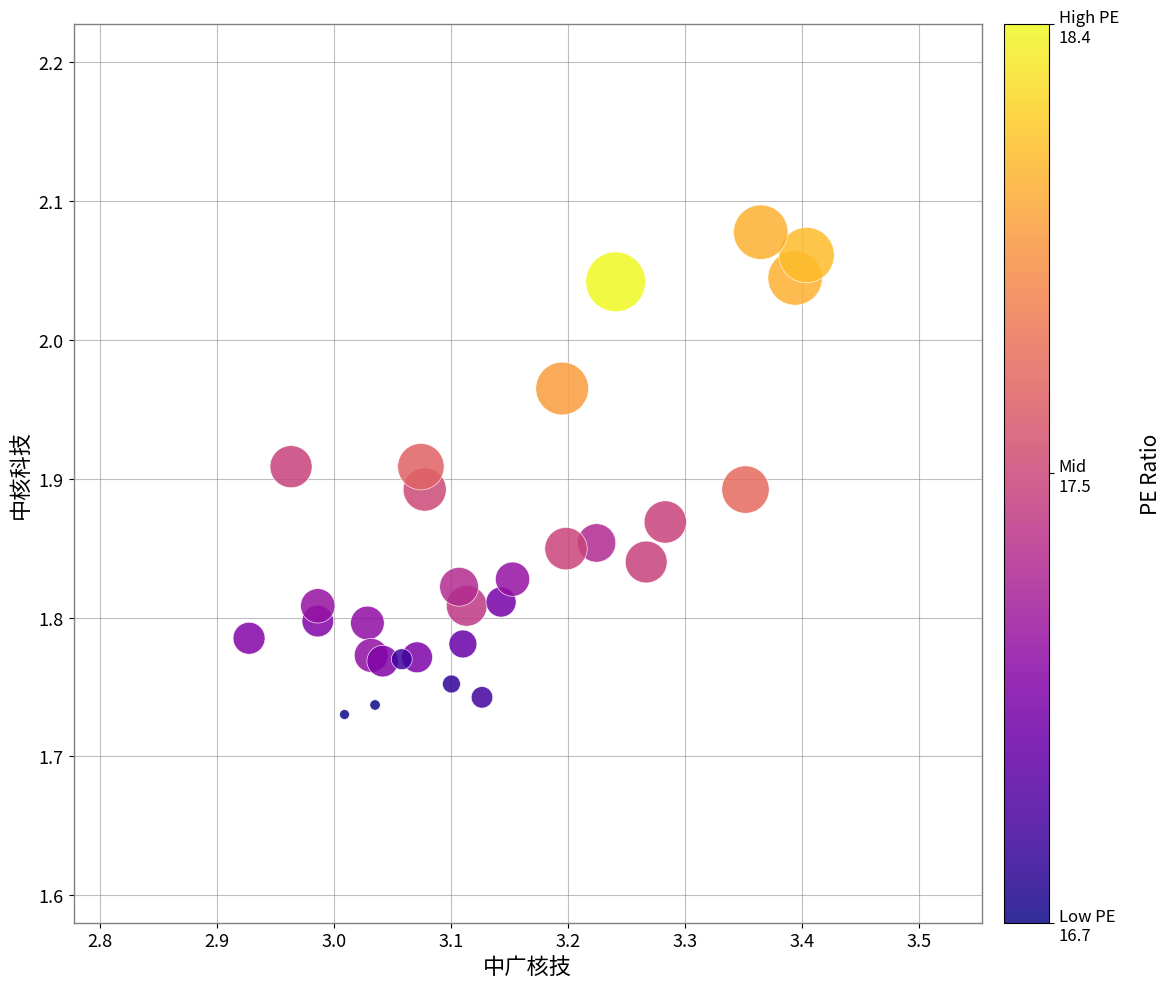

What is the range of Y values (max minus min)?

0.3